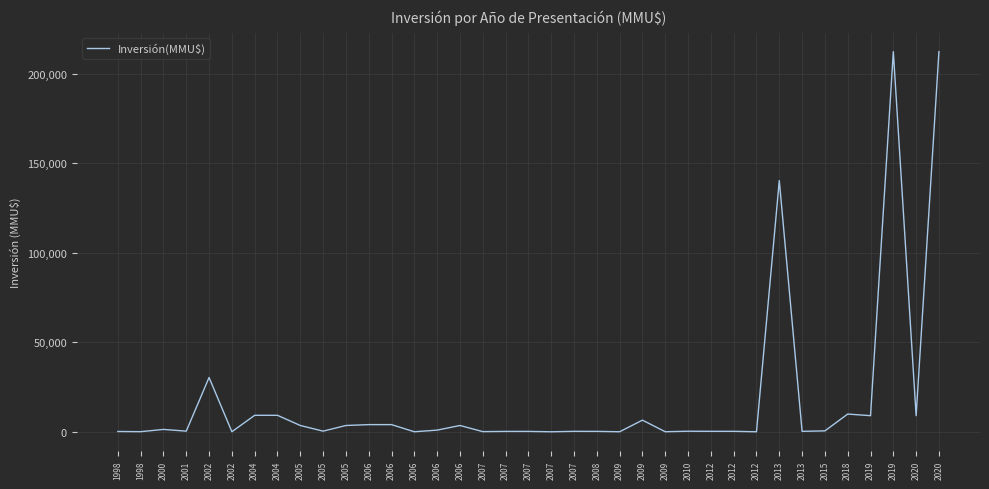

Does the chart display data point markers on the line(s)?

No